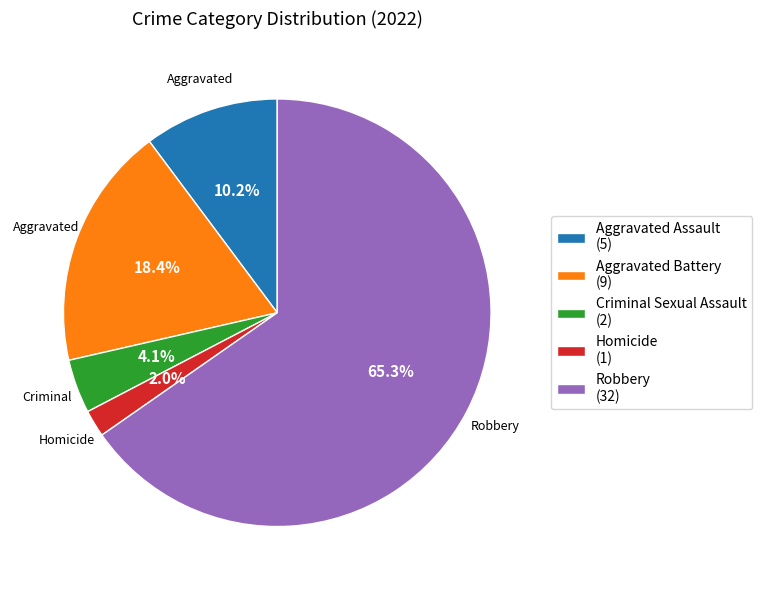

What portion of the pie excludes Criminal Sexual Assault?

95.9%